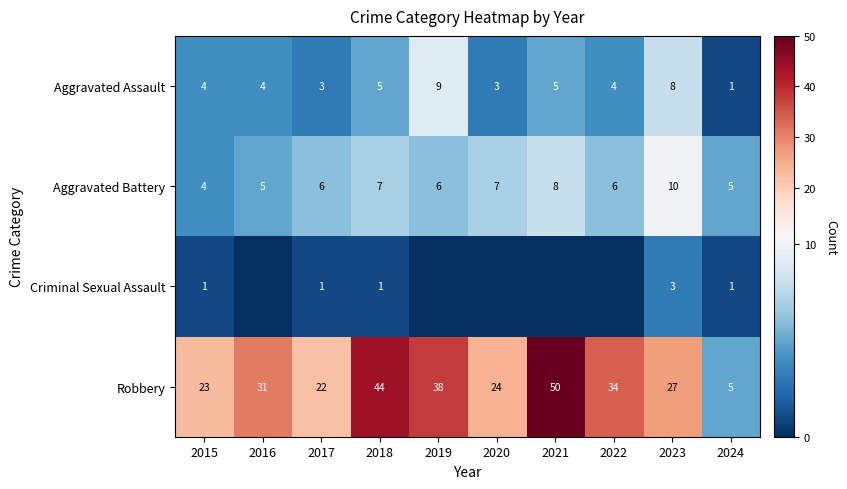

At how many categories does at least one series exceed 38?

2